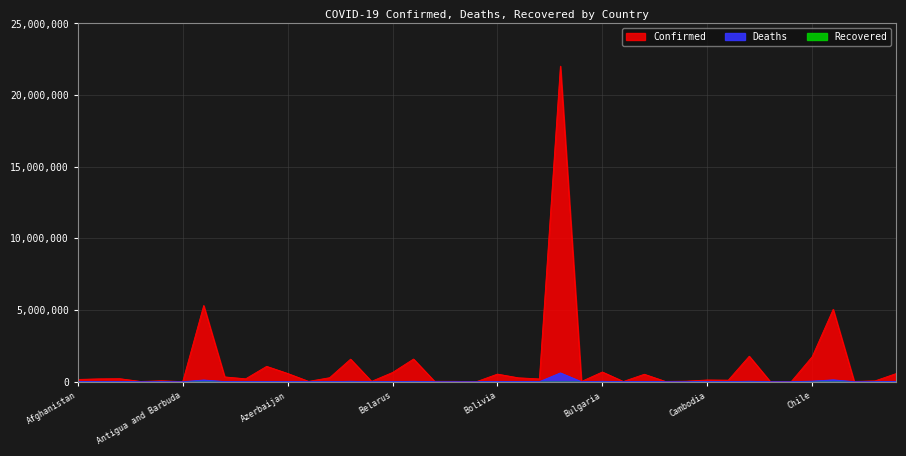

Which series changed the most between Austria and Brazil?

Confirmed